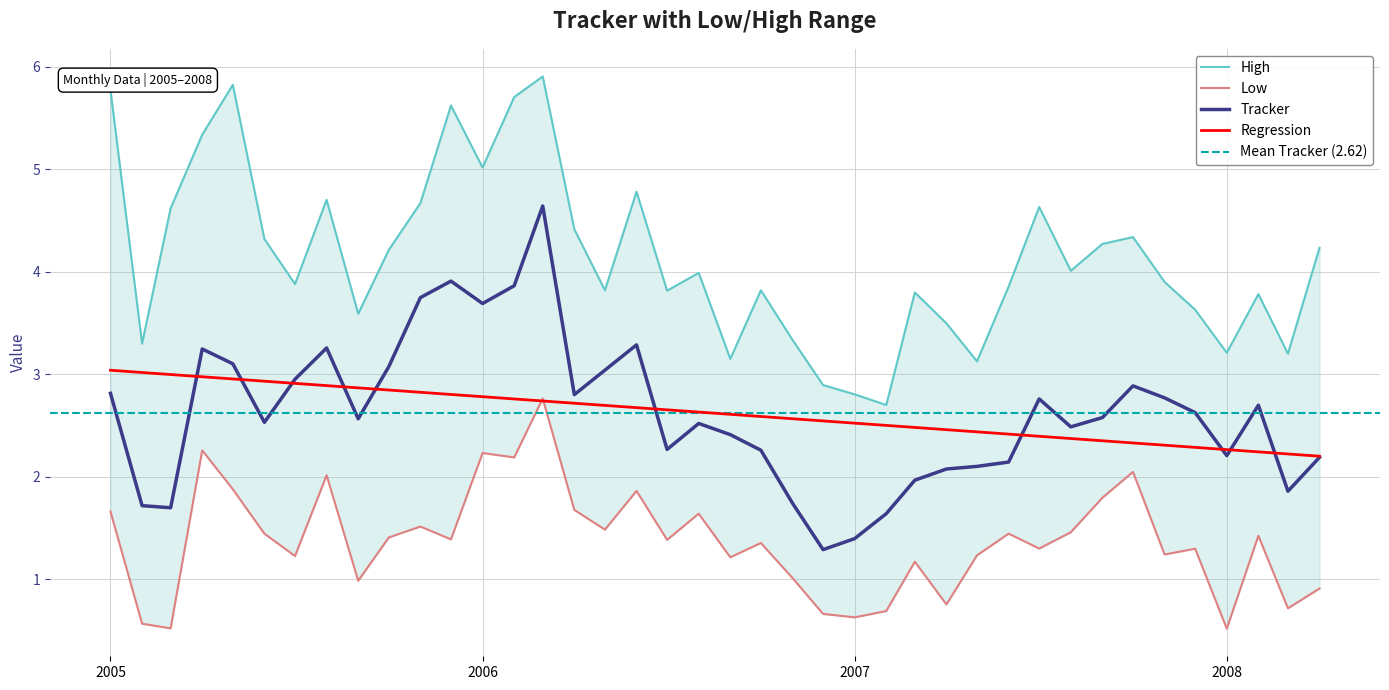

What is the lowest value of the Regression series?

2.2